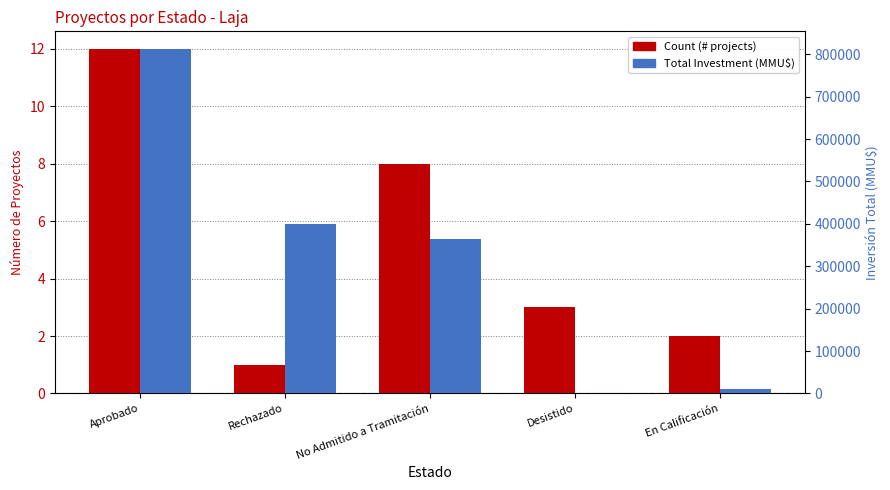

What are all the series names shown in the legend?

Count, Total Investment (MMU$)